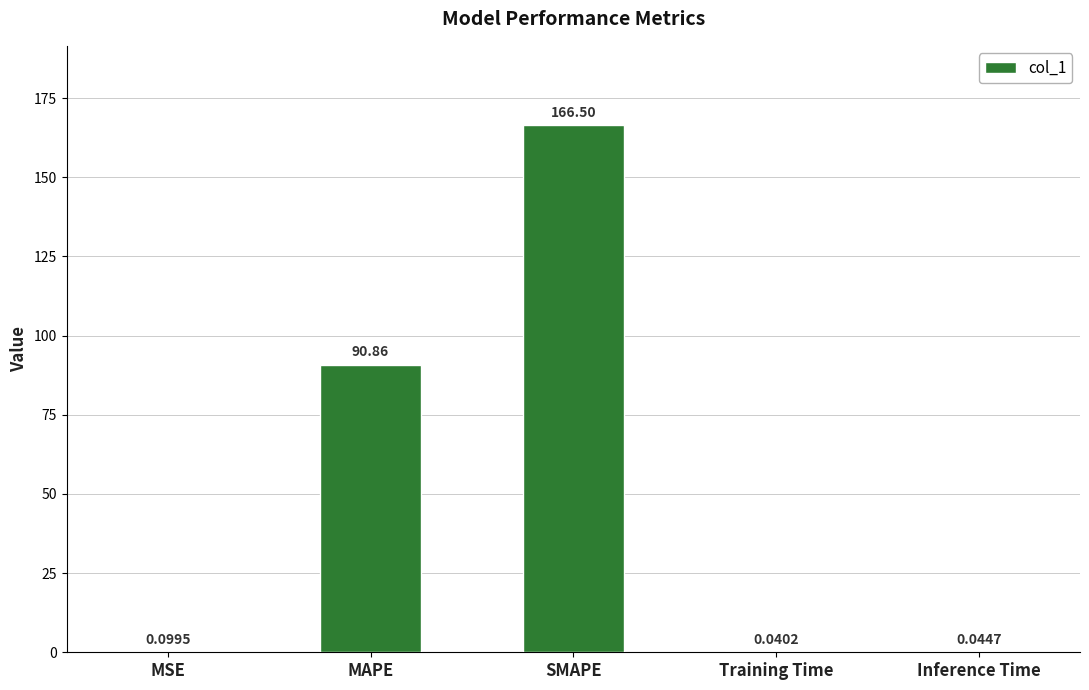

What is the sum of the values at MAPE and Inference Time?

90.9